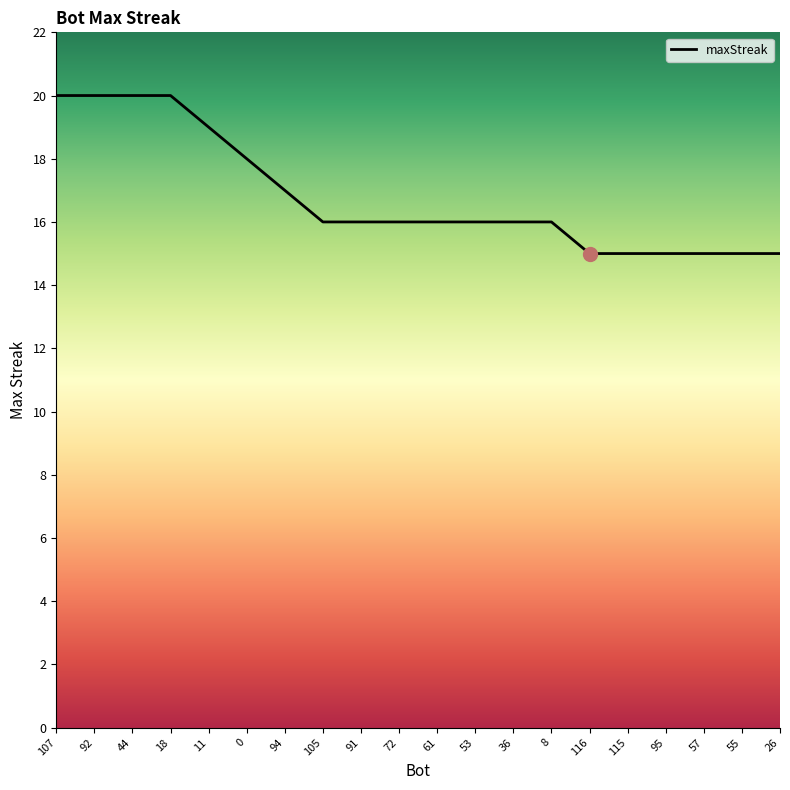

Reading left to right, list all the values displayed in this chart.

20	20	20	20	19	18	17	16	16	16	16	16	16	16	15	15	15	15	15	15